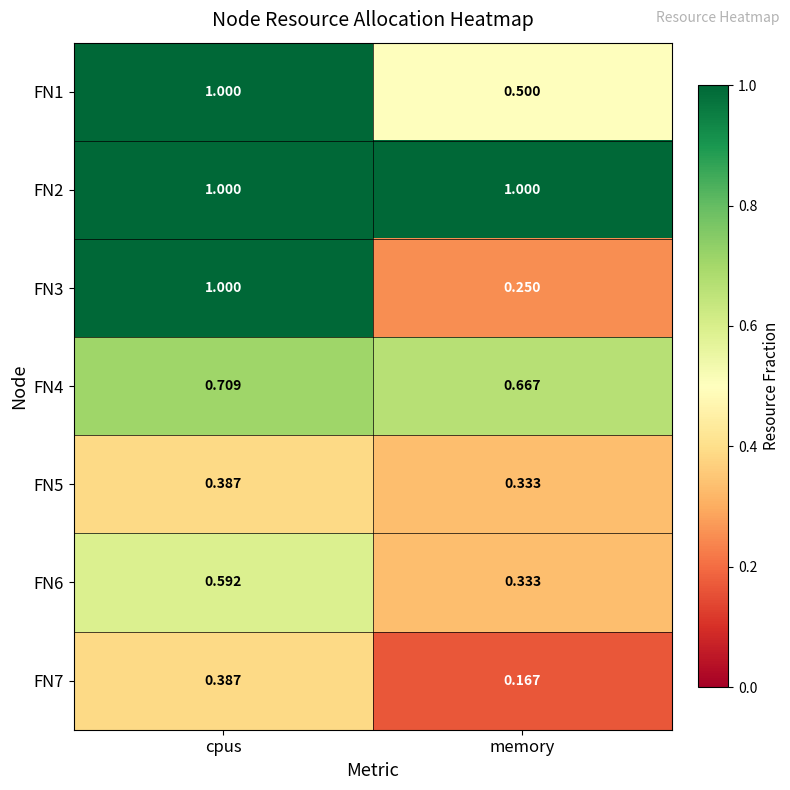

List the labels in order of FN7 value, smallest first.

memory, cpus